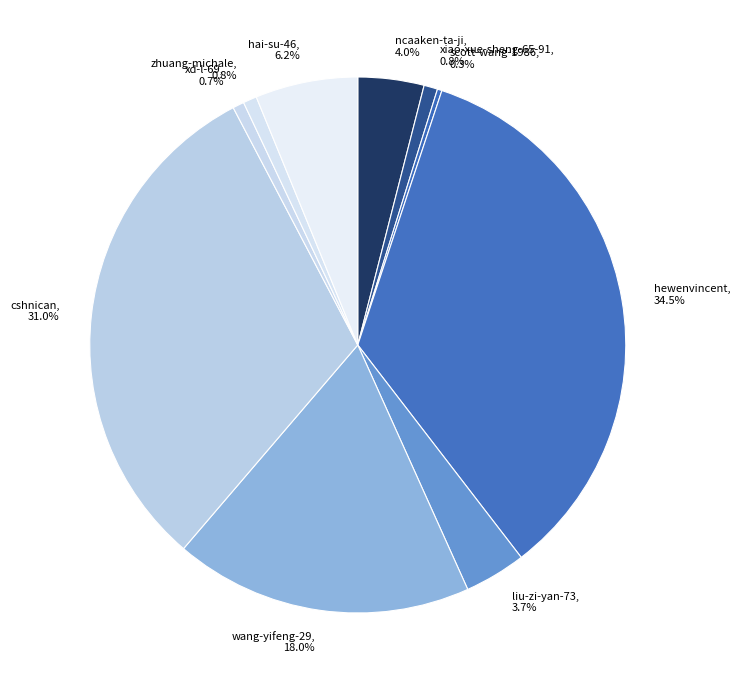

What is the largest slice in the pie chart?

hewenvincent